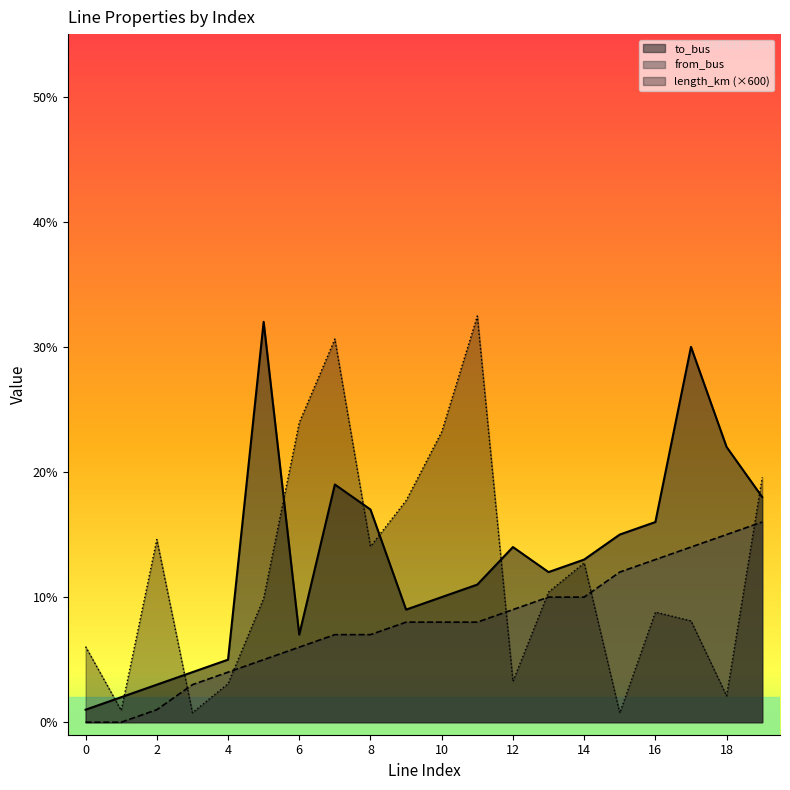

Is it true that length_km equals 5.3 at 4?

False